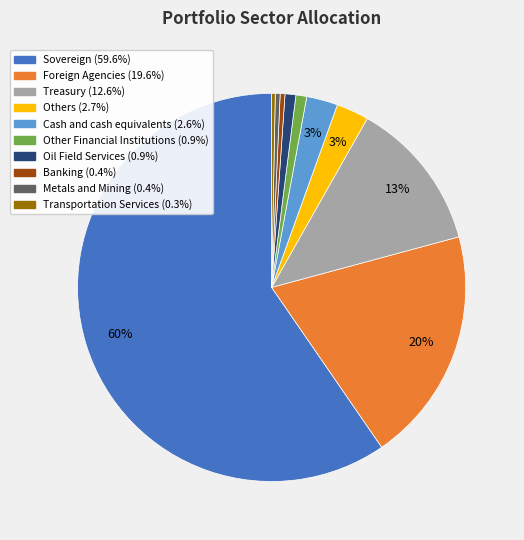

True or false: Others accounts for 12% of the total.

False